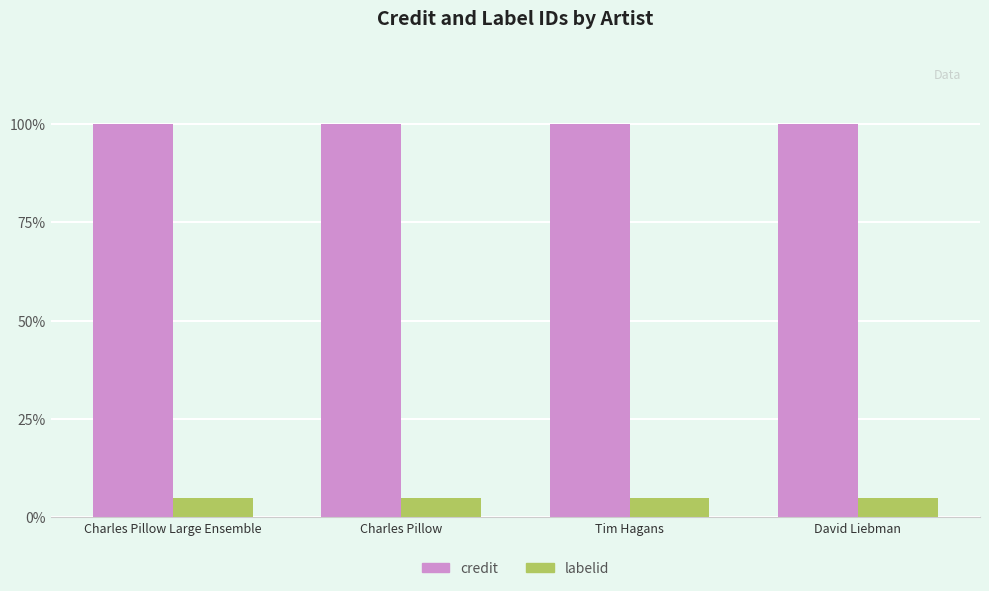

What is the maximum value shown in the chart?

100.0